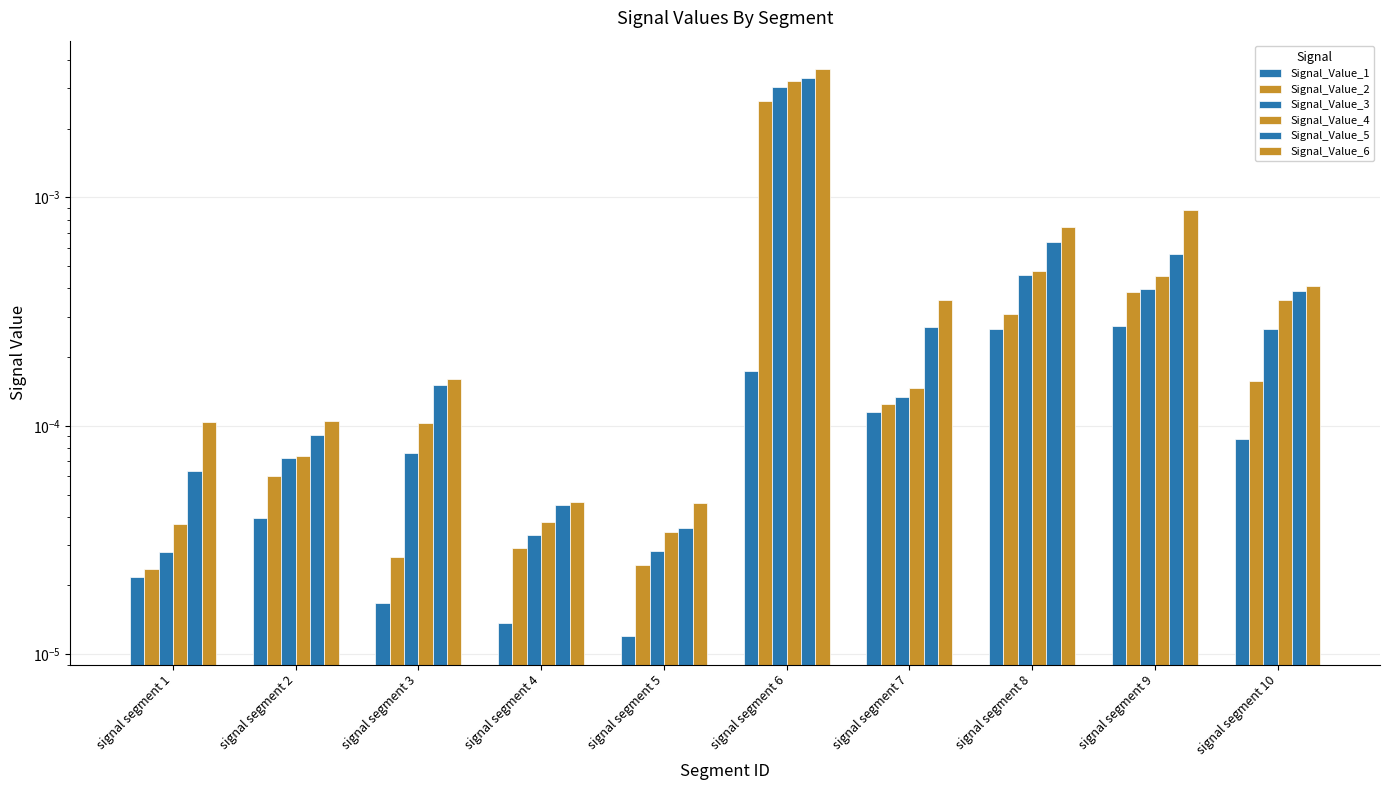

The Signal_Value_2 series shows 0.0 at signal segment 3. True or false?

True